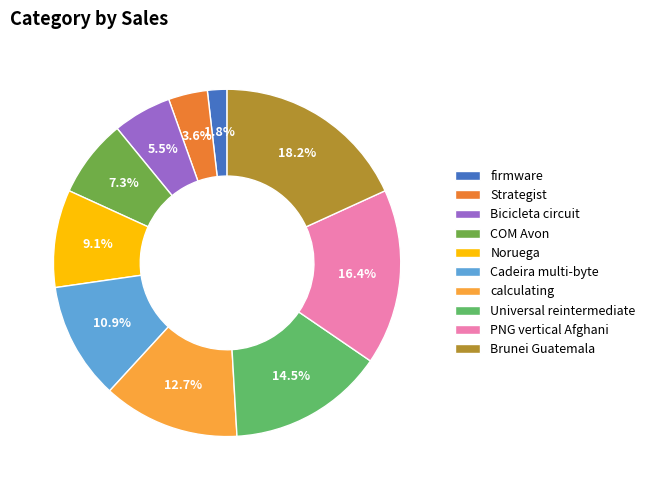

Count the number of slices in the pie.

10